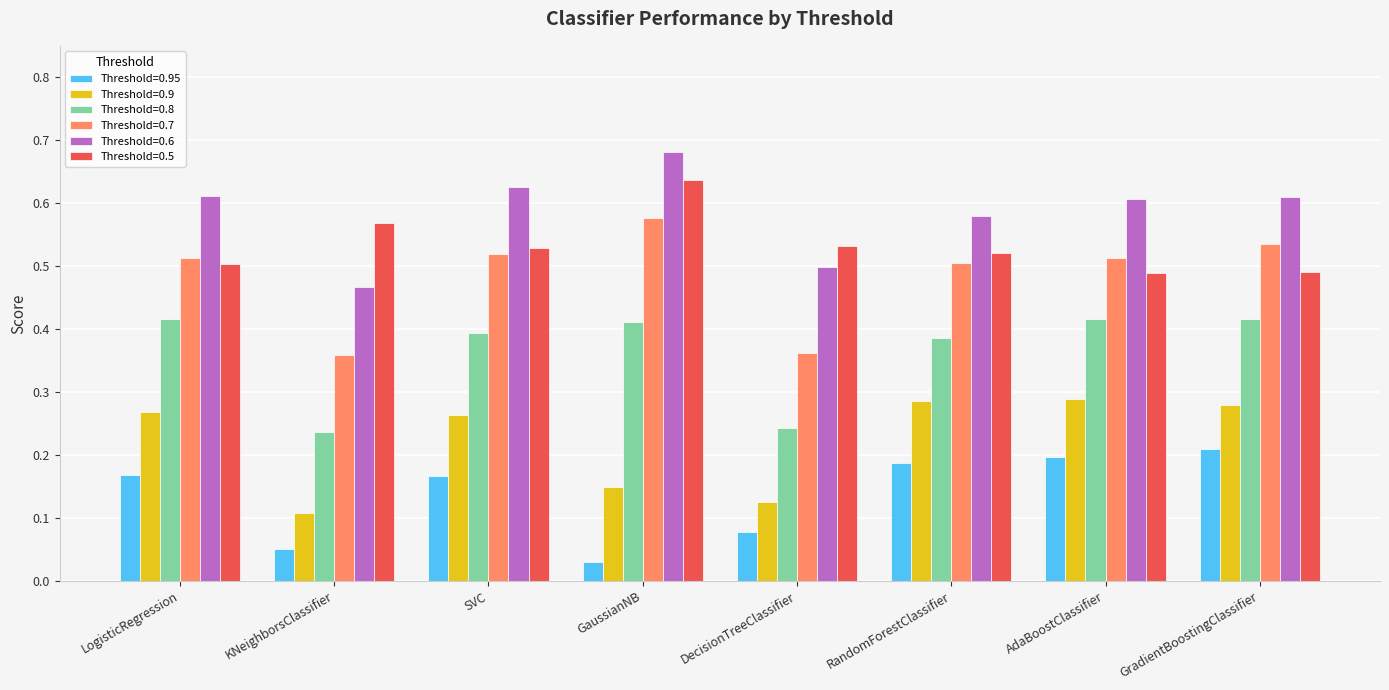

Does the chart contain any negative values?

No